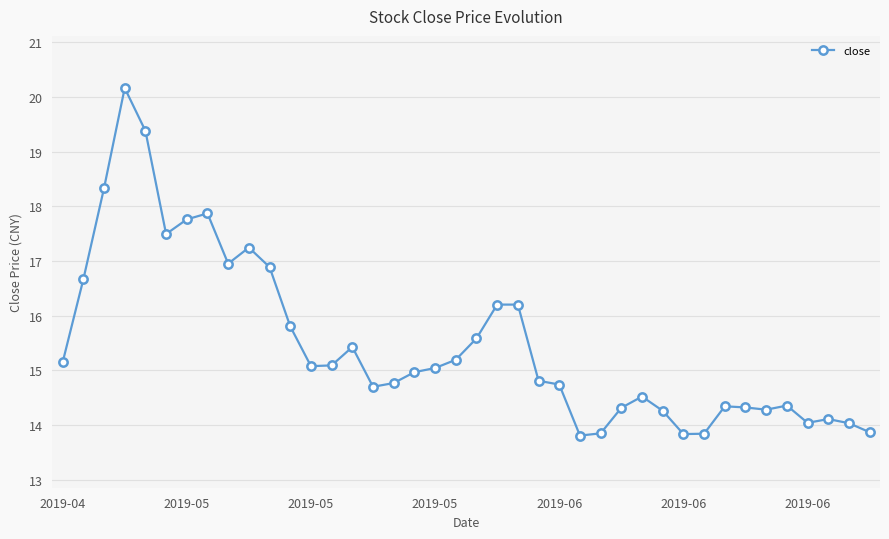

What is the greatest value displayed?

20.2